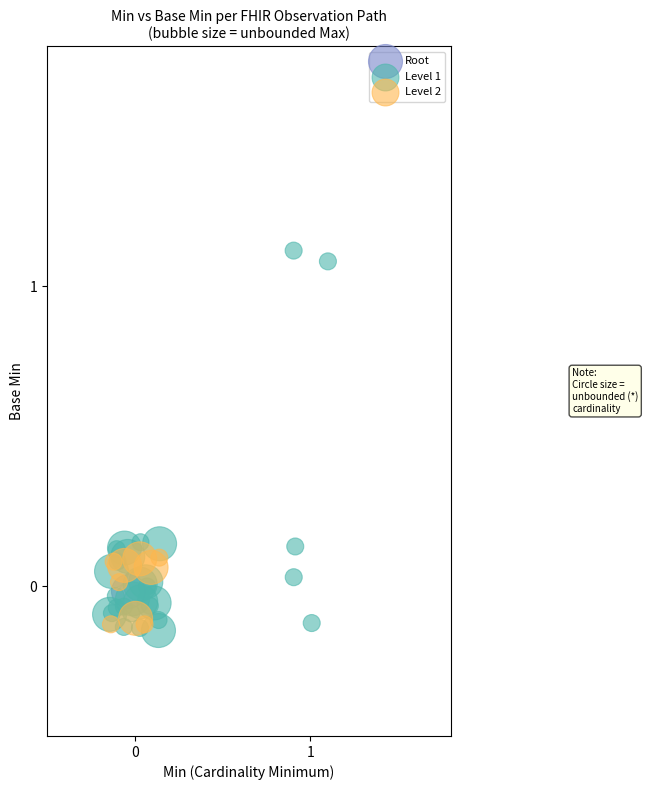

What are all the series names shown in the legend?

Root, Level 1, Level 2